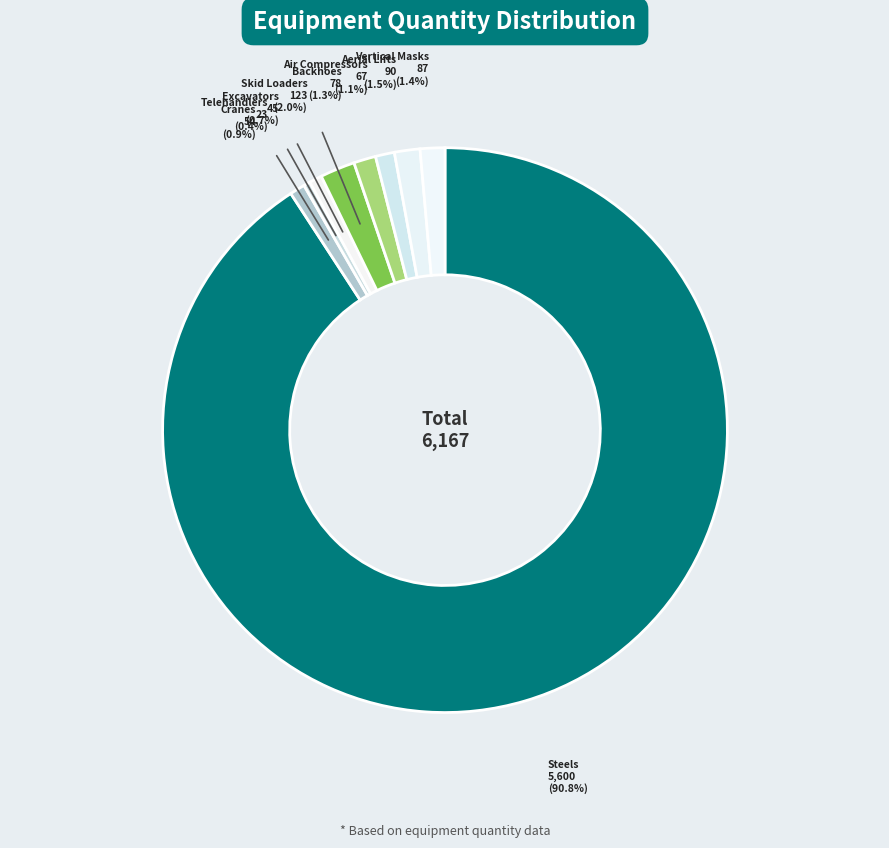

Which slice represents more than half of the pie?

Steels